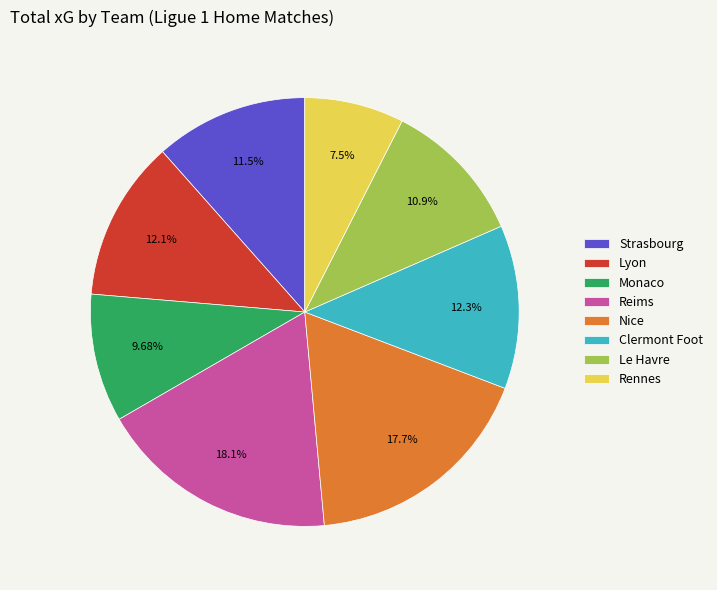

How many segments does this pie chart have?

8